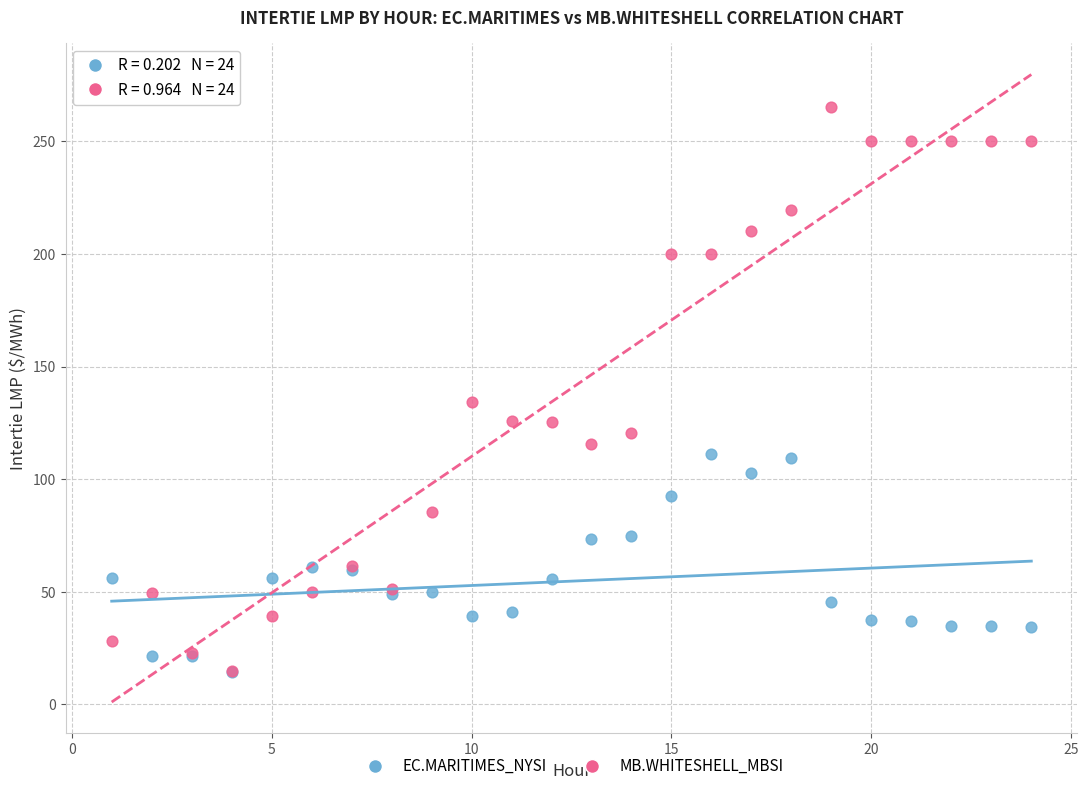

Across all series, what Y value is closest to 139?

134.3